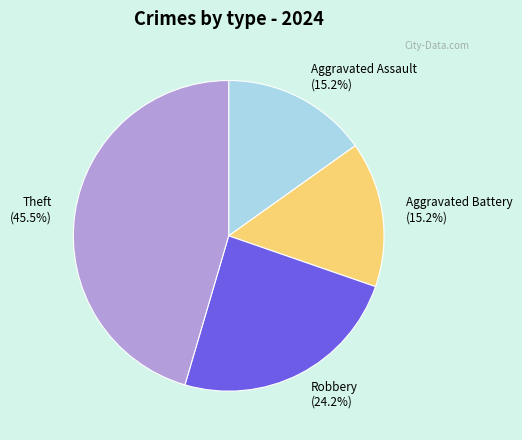

Combined, do Aggravated Battery (15.2%) and Robbery (24.2%) account for over 50%?

No